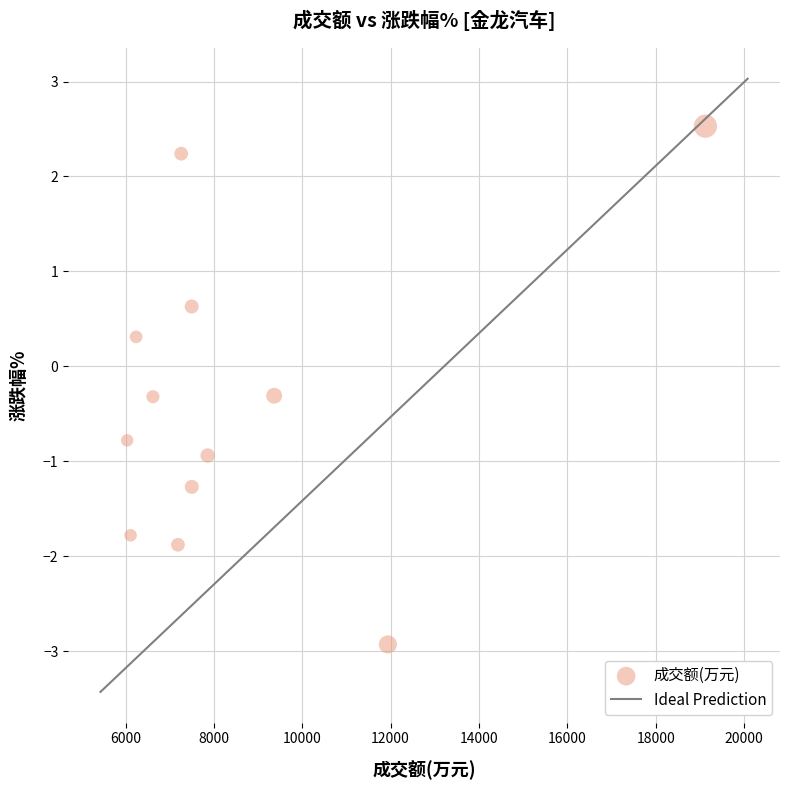

What is the average Y value?

-0.4